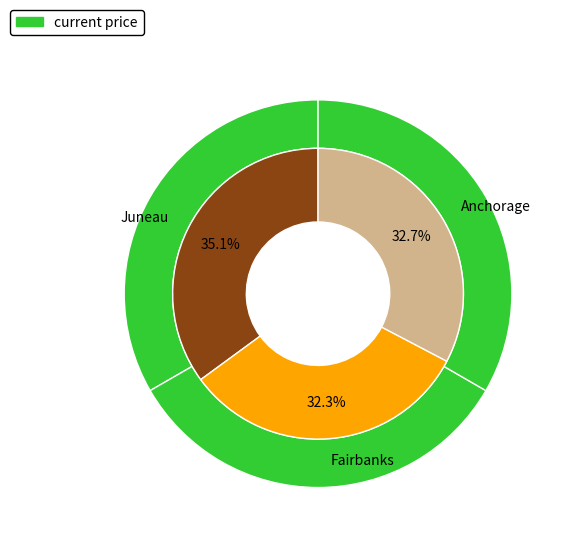

How many segments does this pie chart have?

3